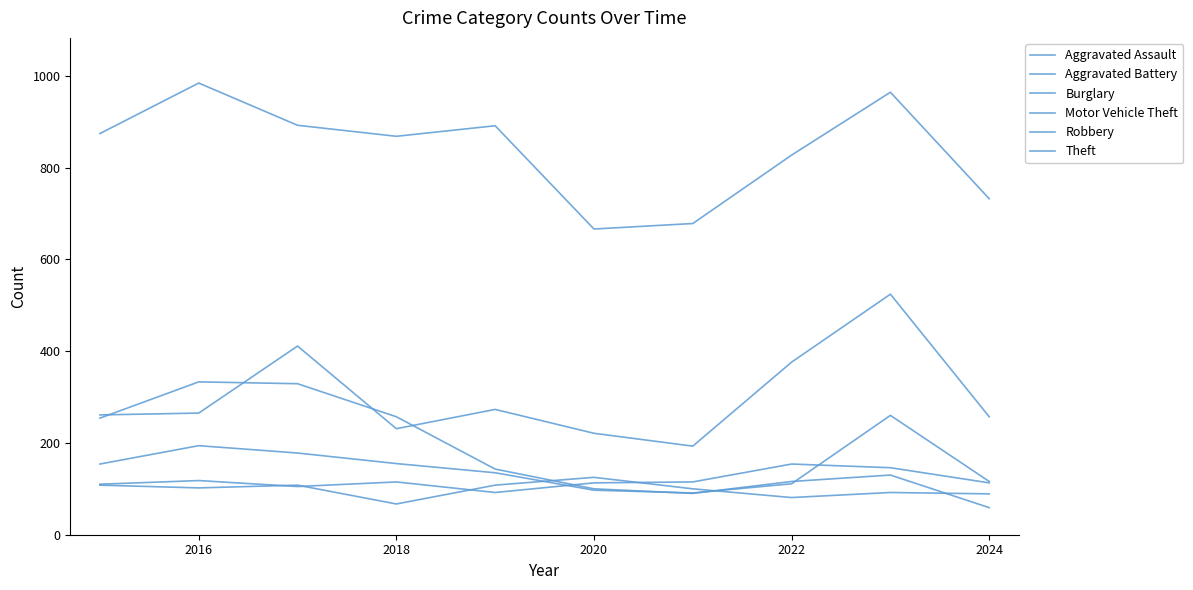

What is the minimum value shown in the chart?

59